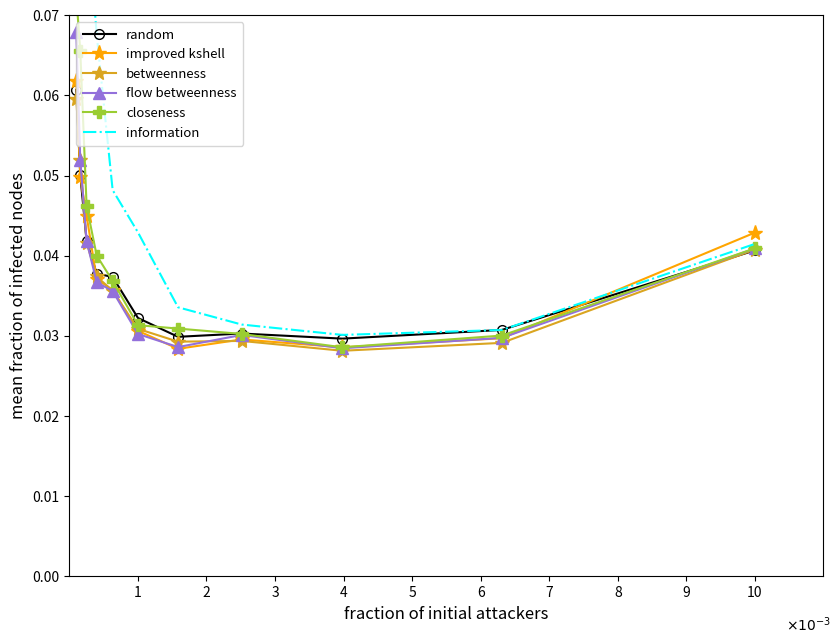

How many series are shown in this chart?

6